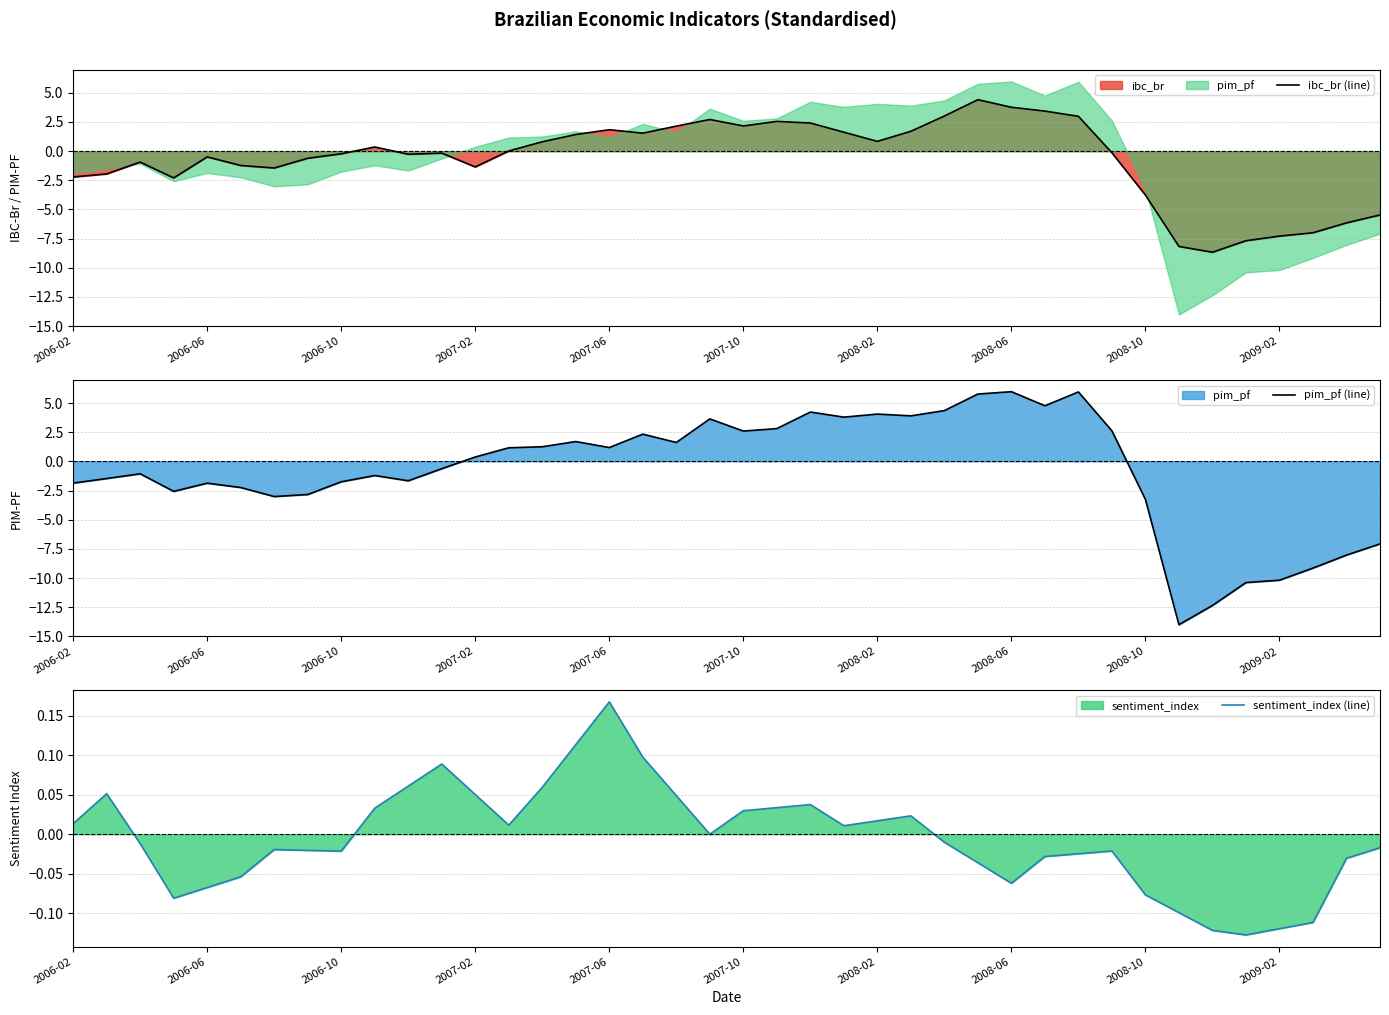

Which category has the highest value in the sentiment_index (line) series?

2007-06